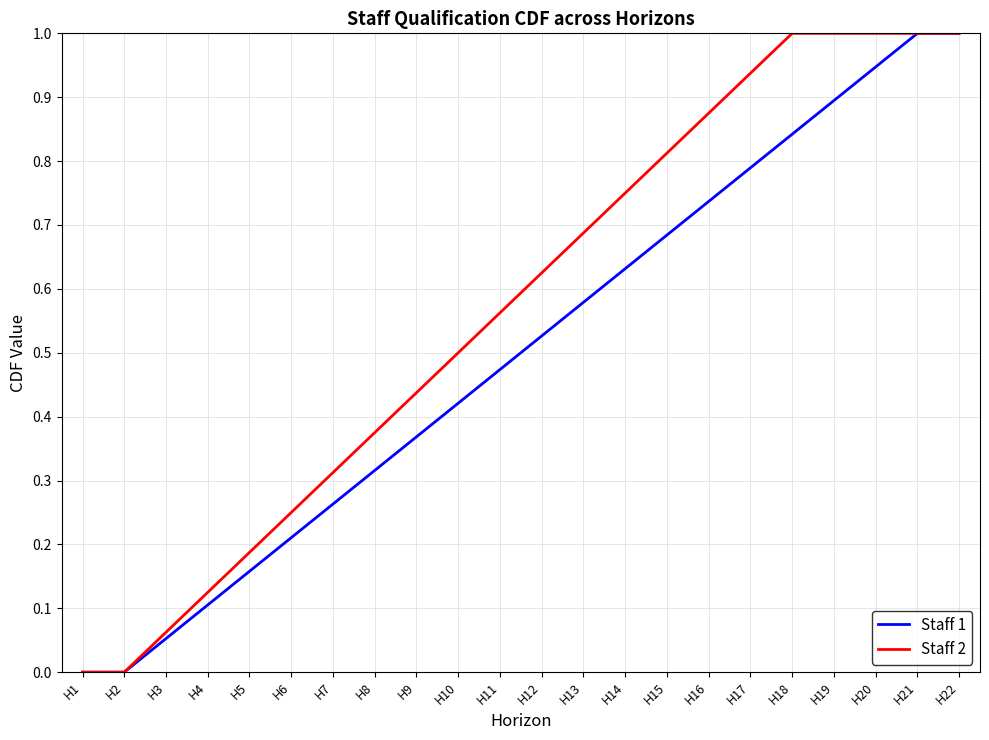

Which series changed the most between H10 and H14?

Staff 2